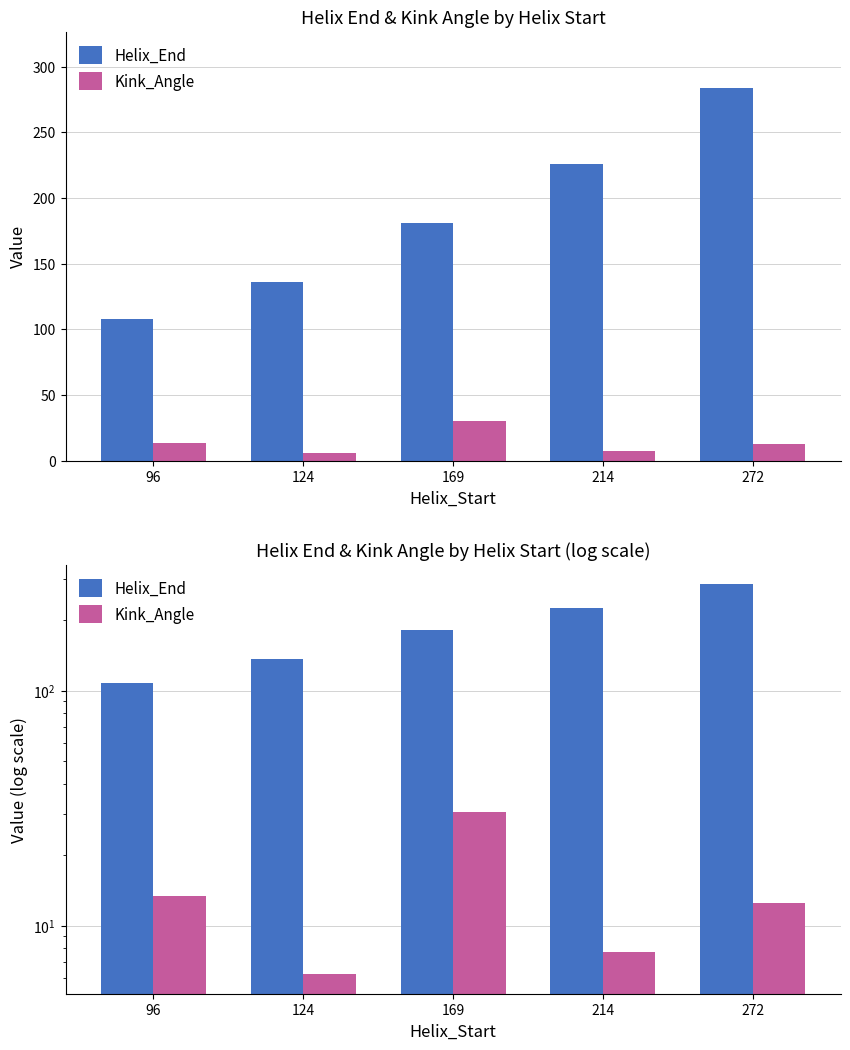

Is the value of Helix_End at 214 greater than the value of Kink_Angle at 96?

Yes